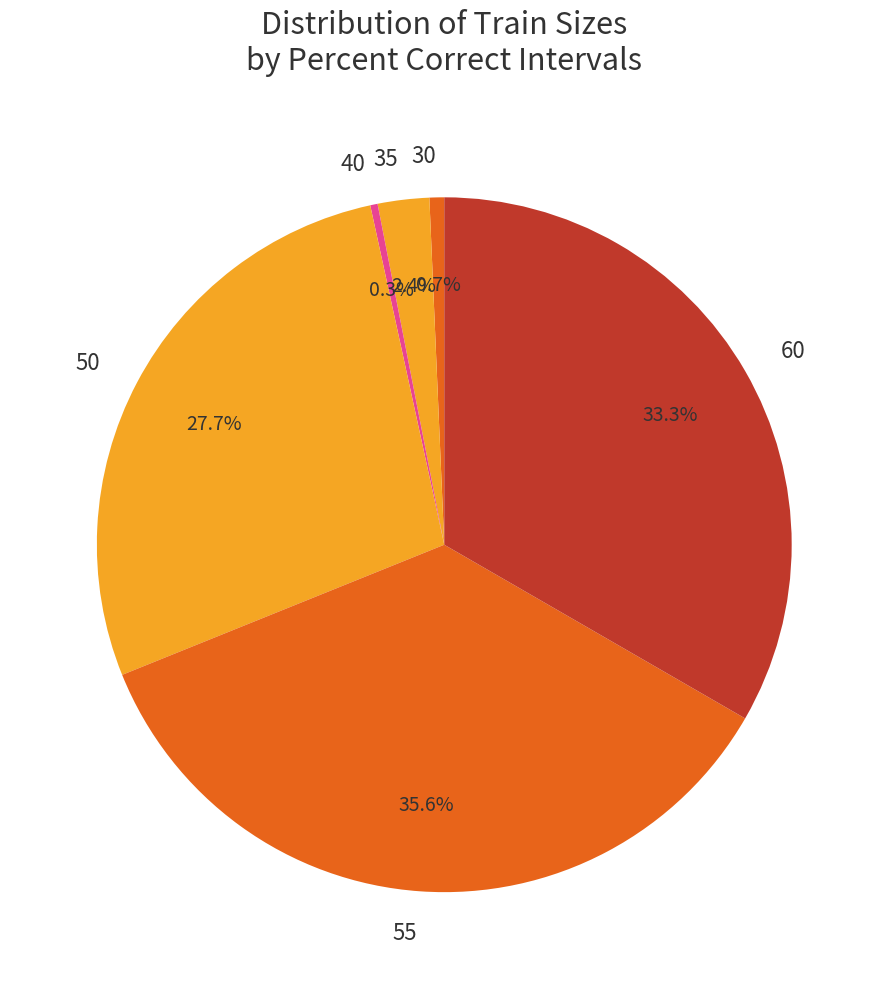

Does 40 represent more than half of the total?

No